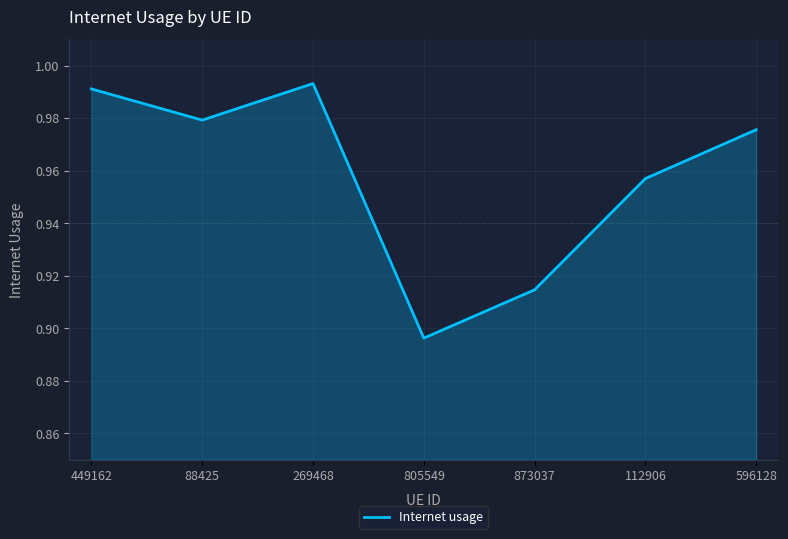

What position from the left is 269468?

3